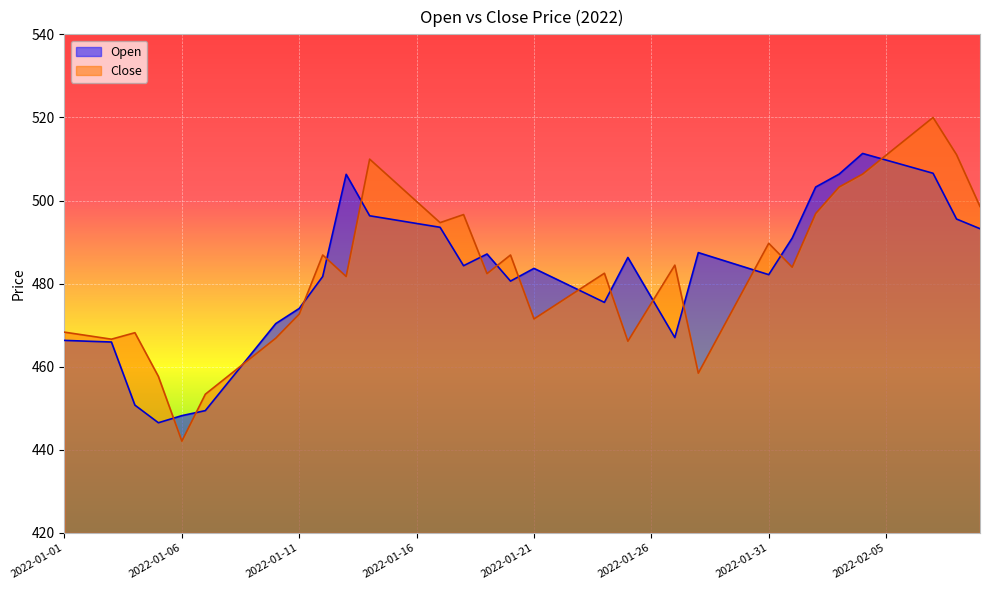

What is the label of the 39th point from the right?

2022-01-02